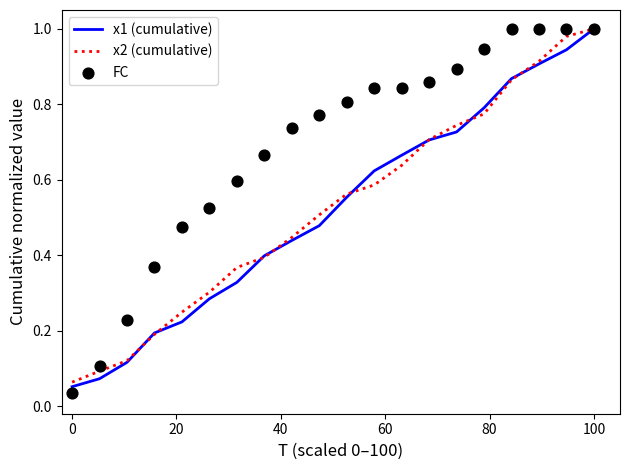

What are all the series names shown in the legend?

x1 (cumulative), x2 (cumulative), FC